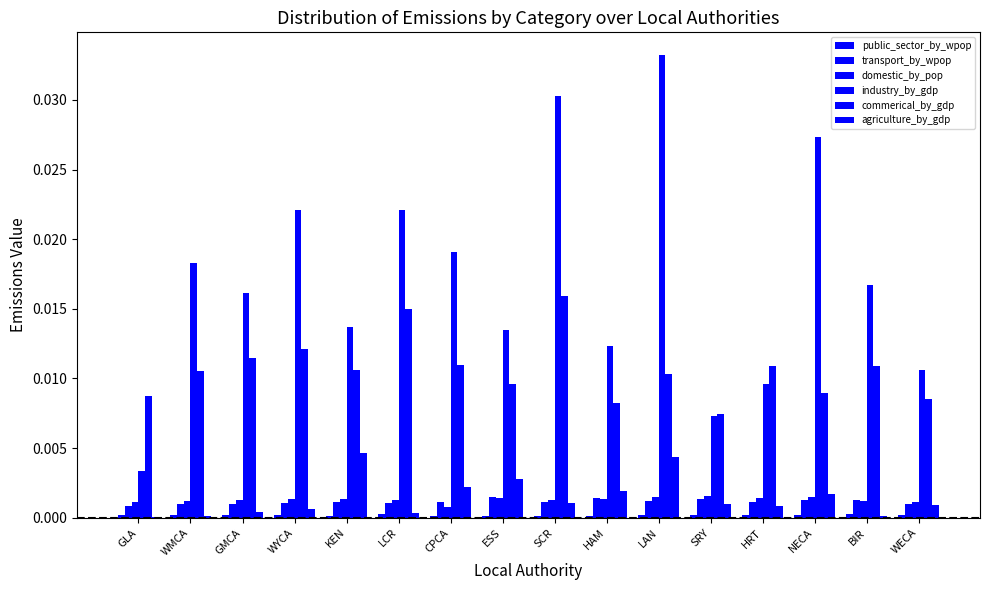

Between WYCA and HRT, which is larger?

WYCA